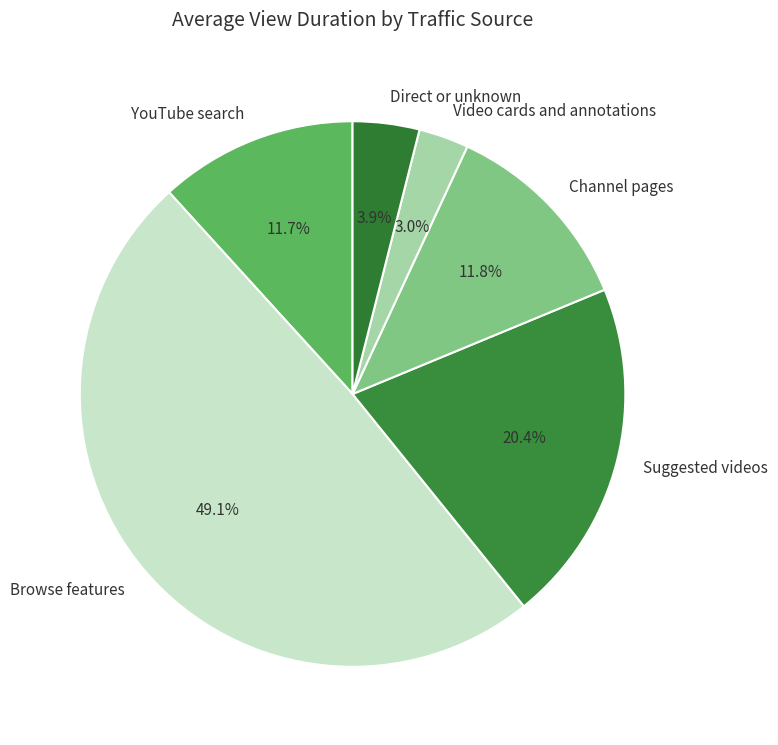

True or false: YouTube search accounts for 22% of the total.

False